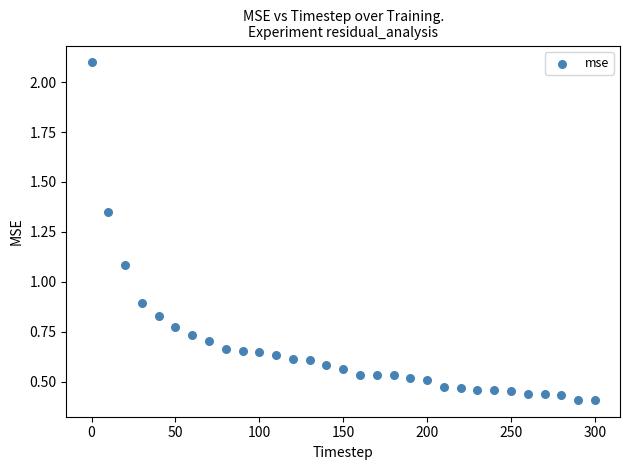

What is the range of X values (max minus min)?

300.0